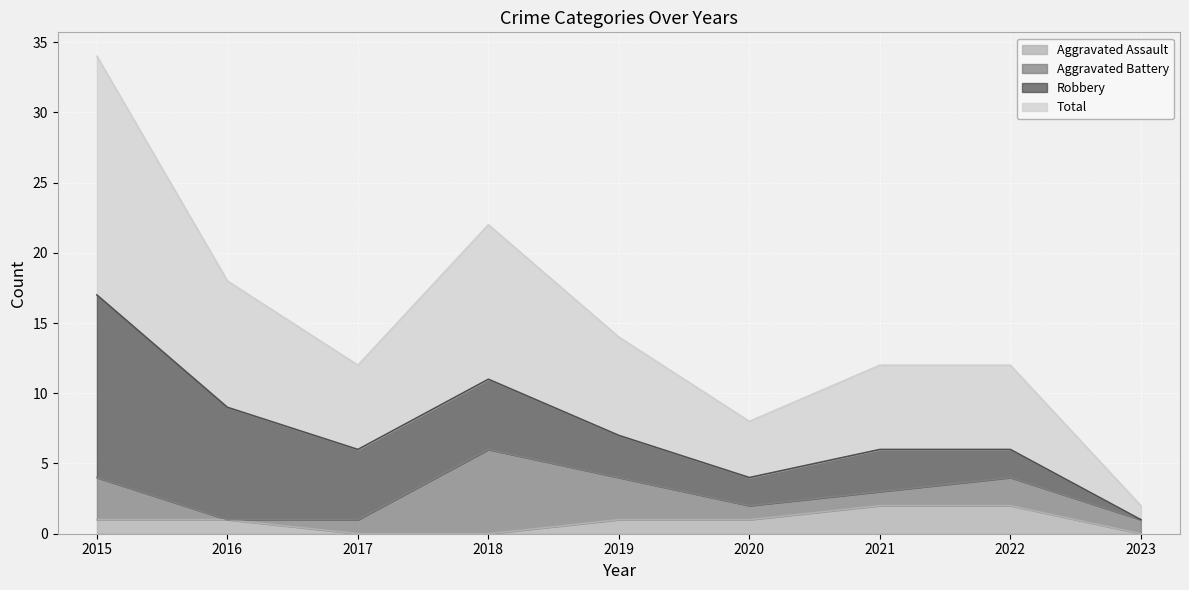

The value of Total at 2021 is 6. True or false?

True